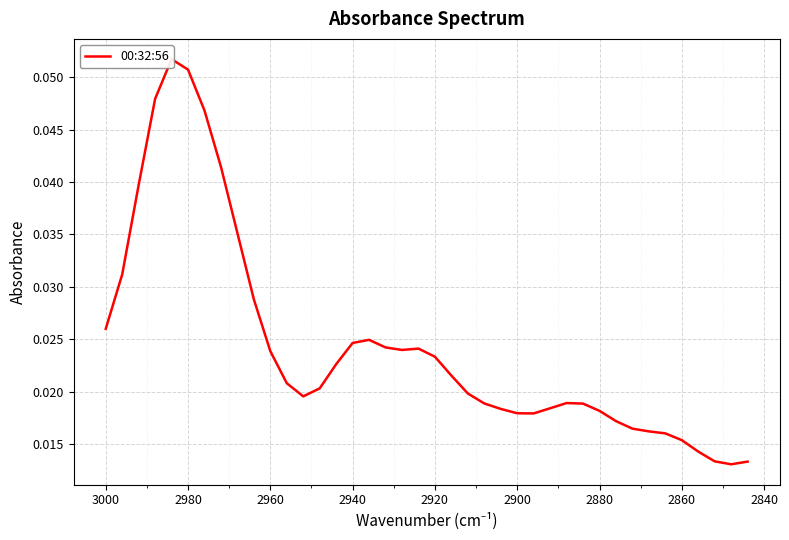

What is the maximum value shown in the chart?

0.1